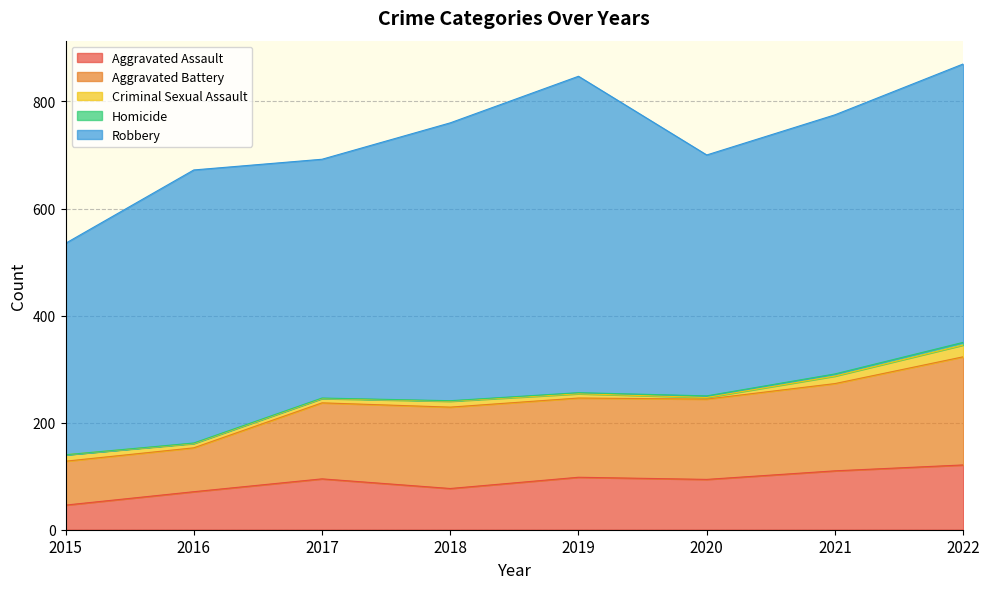

The Robbery series shows 450 at 2020. True or false?

True